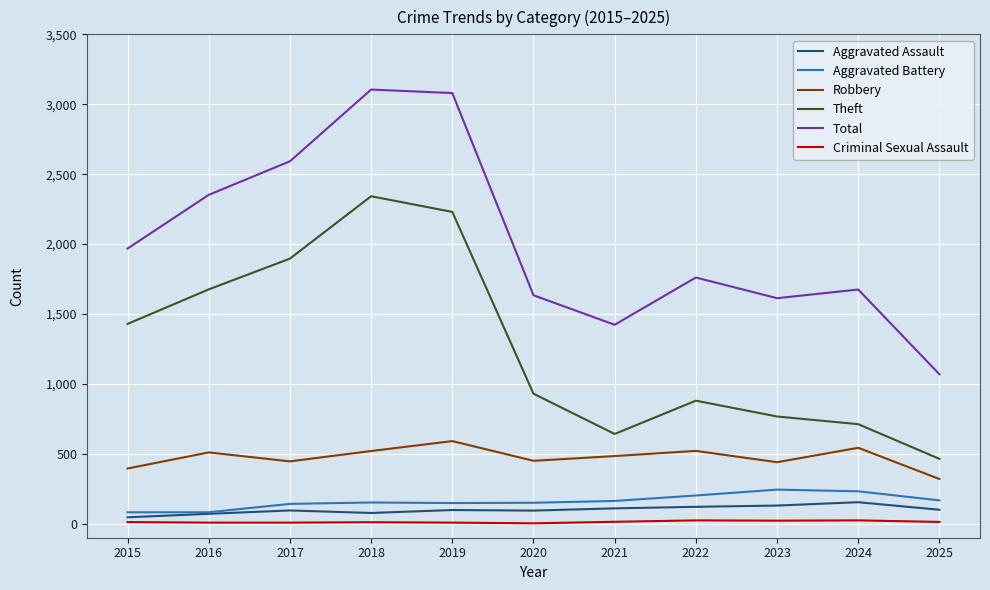

Is it true that Total equals 1069 at 2025?

True